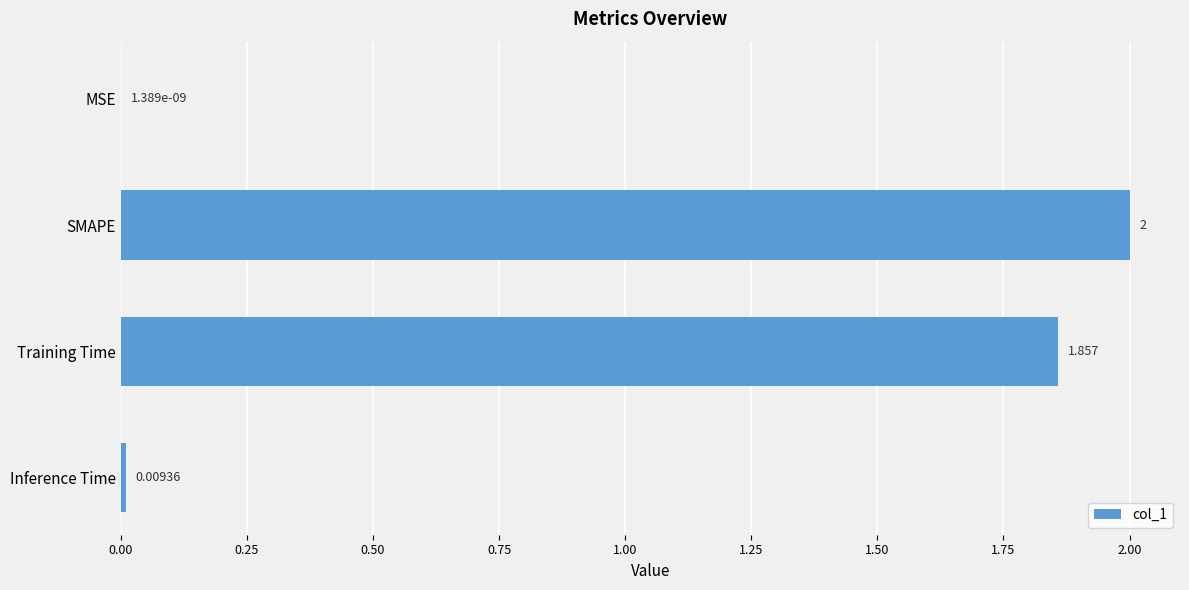

Count the number of data series in this chart.

1